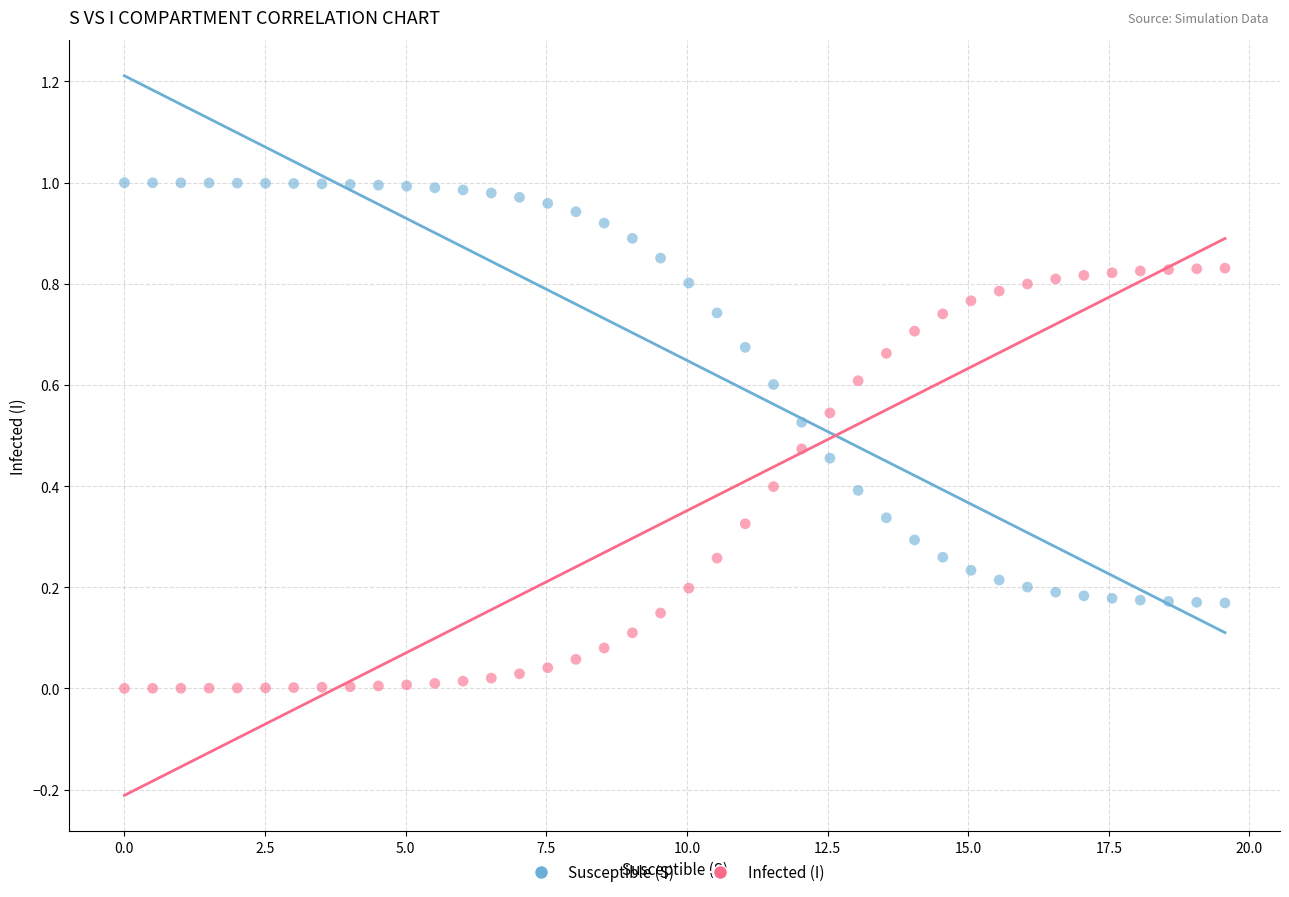

What are all the series names shown in the legend?

Susceptible (S), Infected (I)